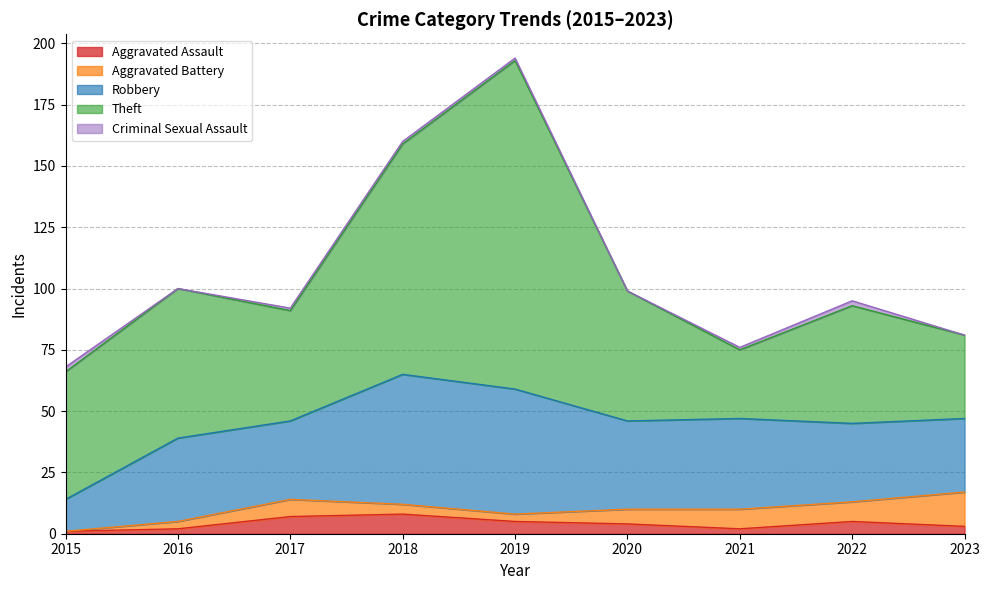

Is the value of Criminal Sexual Assault at 2019 greater than the value of Robbery at 2018?

No